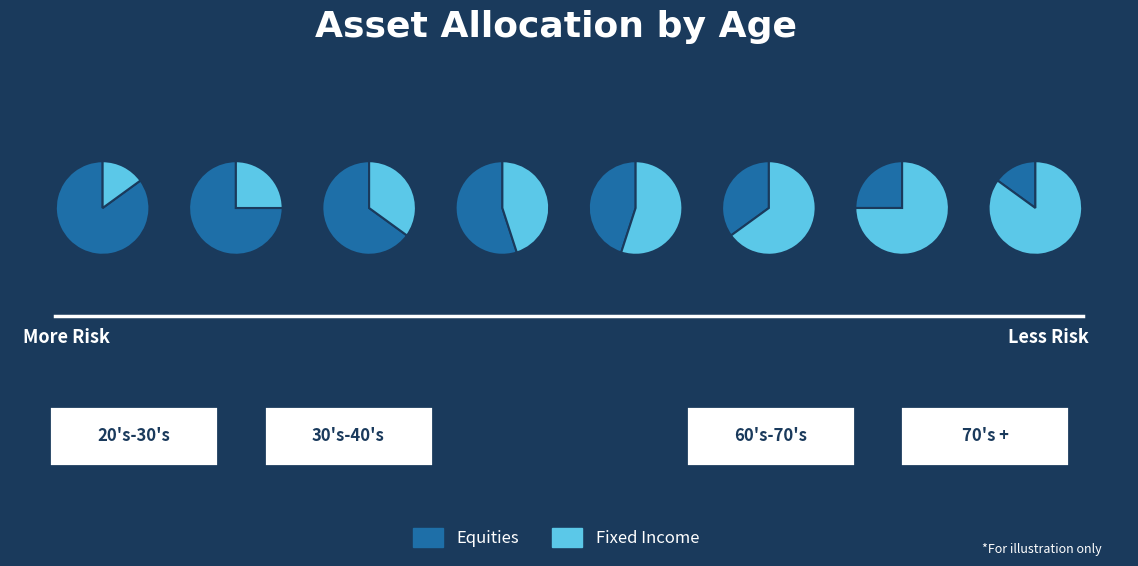

Does any single category account for the majority?

No